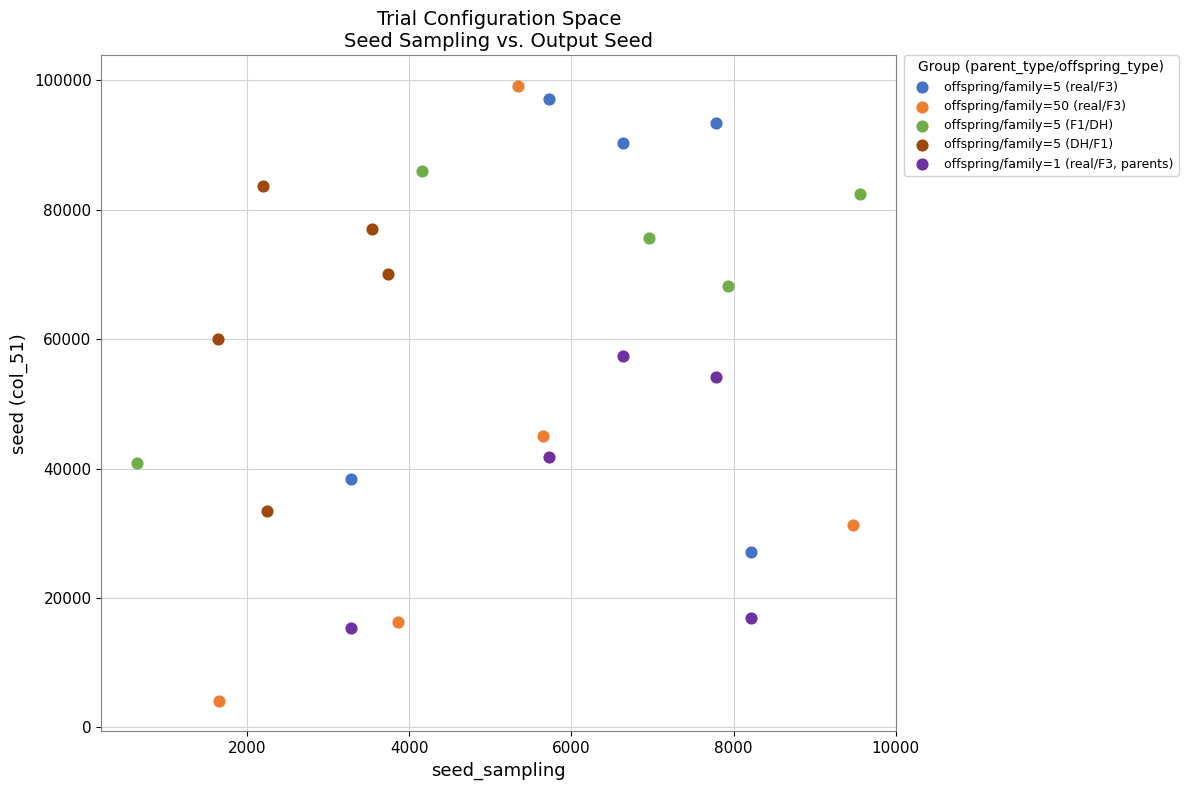

Which series contains the lowest Y value?

offspring/family=50 (real/F3)